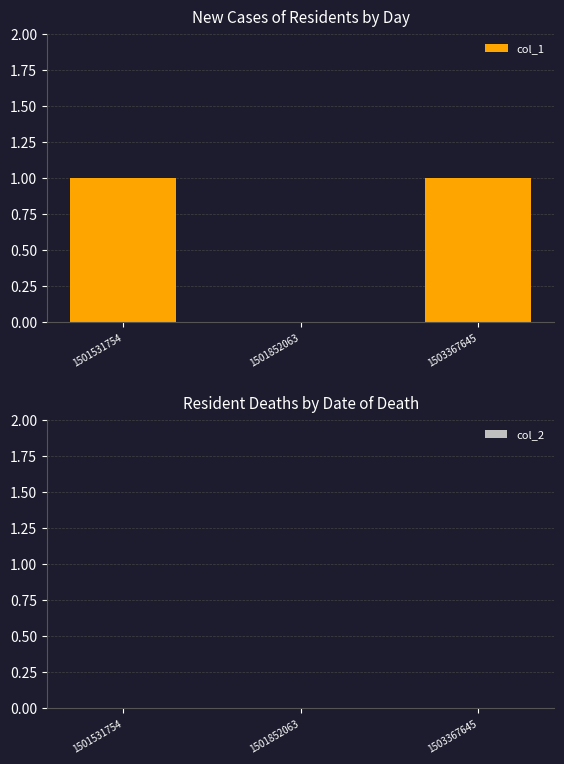

Is it true that the value at 1503367645 is 0?

False